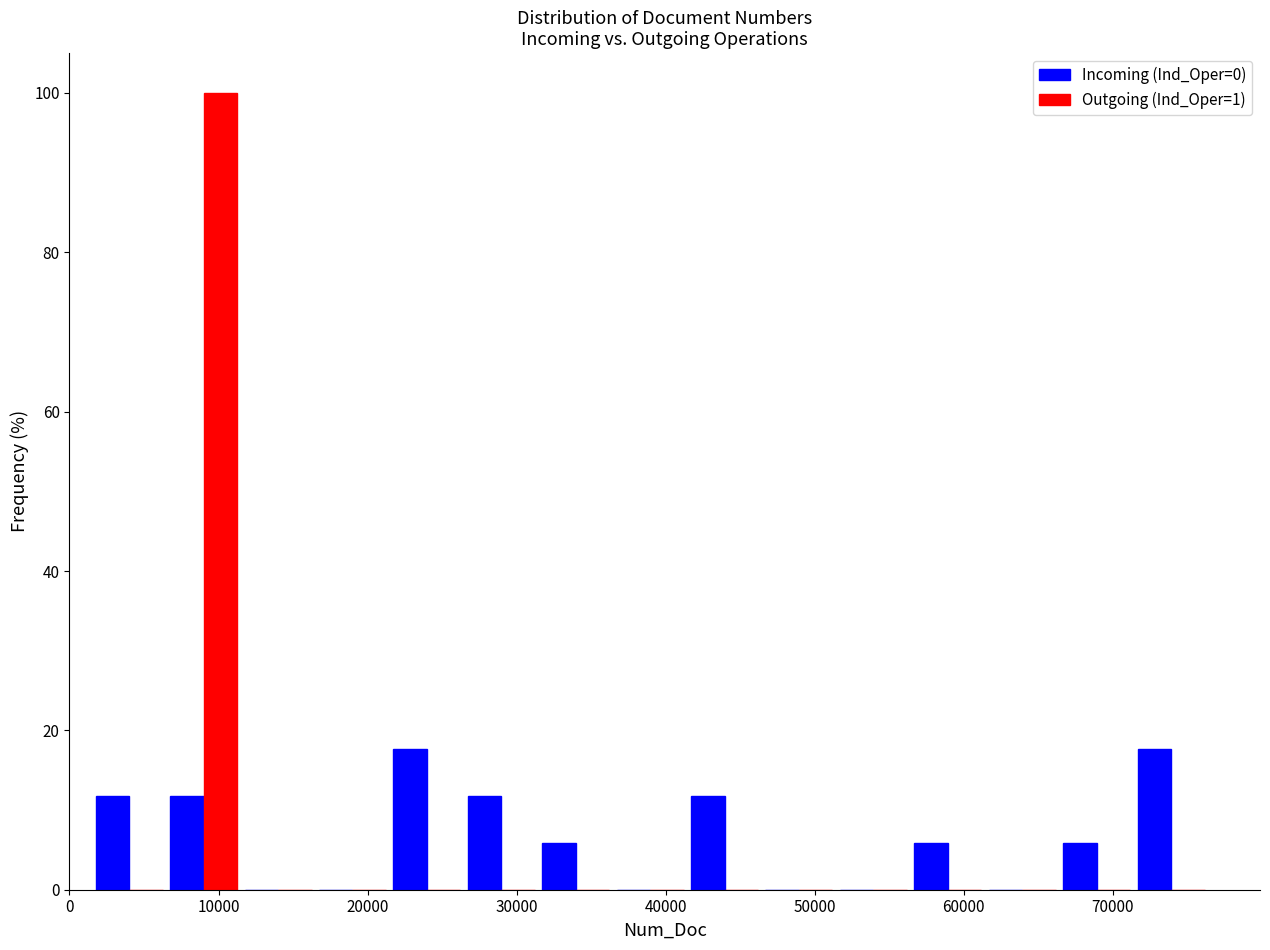

Reading left to right, transcribe this chart: for each range on the x-axis, give the height of each series' bar. Neither the bar edges nor the heights are printed on the chart, so give them approximately, as read against the axes.

2000 to 7000: Incoming (Ind_Oper=0)=12	Outgoing (Ind_Oper=1)=0
7000 to 11000: Incoming (Ind_Oper=0)=12	Outgoing (Ind_Oper=1)=100
11000 to 16000: Incoming (Ind_Oper=0)=0	Outgoing (Ind_Oper=1)=0
16000 to 21000: Incoming (Ind_Oper=0)=0	Outgoing (Ind_Oper=1)=0
21000 to 26000: Incoming (Ind_Oper=0)=18	Outgoing (Ind_Oper=1)=0
26000 to 31000: Incoming (Ind_Oper=0)=12	Outgoing (Ind_Oper=1)=0
31000 to 36000: Incoming (Ind_Oper=0)=6	Outgoing (Ind_Oper=1)=0
36000 to 41000: Incoming (Ind_Oper=0)=0	Outgoing (Ind_Oper=1)=0
41000 to 46000: Incoming (Ind_Oper=0)=12	Outgoing (Ind_Oper=1)=0
46000 to 51000: Incoming (Ind_Oper=0)=0	Outgoing (Ind_Oper=1)=0
51000 to 56000: Incoming (Ind_Oper=0)=0	Outgoing (Ind_Oper=1)=0
56000 to 61000: Incoming (Ind_Oper=0)=6	Outgoing (Ind_Oper=1)=0
61000 to 66000: Incoming (Ind_Oper=0)=0	Outgoing (Ind_Oper=1)=0
66000 to 71000: Incoming (Ind_Oper=0)=6	Outgoing (Ind_Oper=1)=0
71000 to 76000: Incoming (Ind_Oper=0)=18	Outgoing (Ind_Oper=1)=0